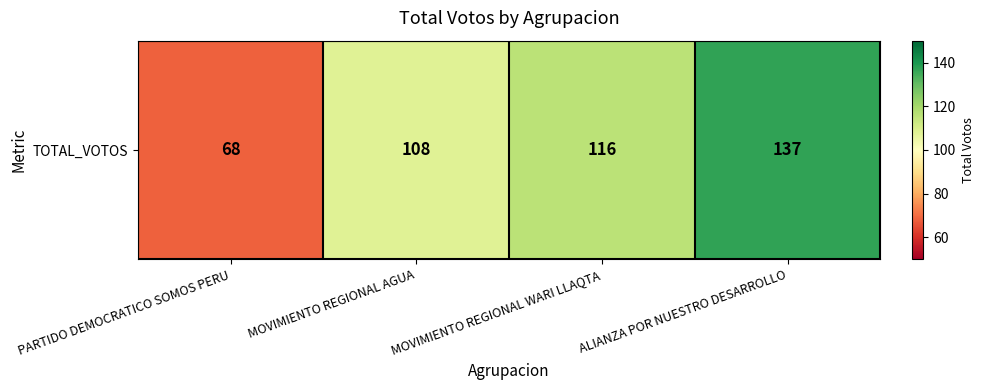

At which category does the chart reach its peak across all series?

ALIANZA POR NUESTRO DESARROLLO